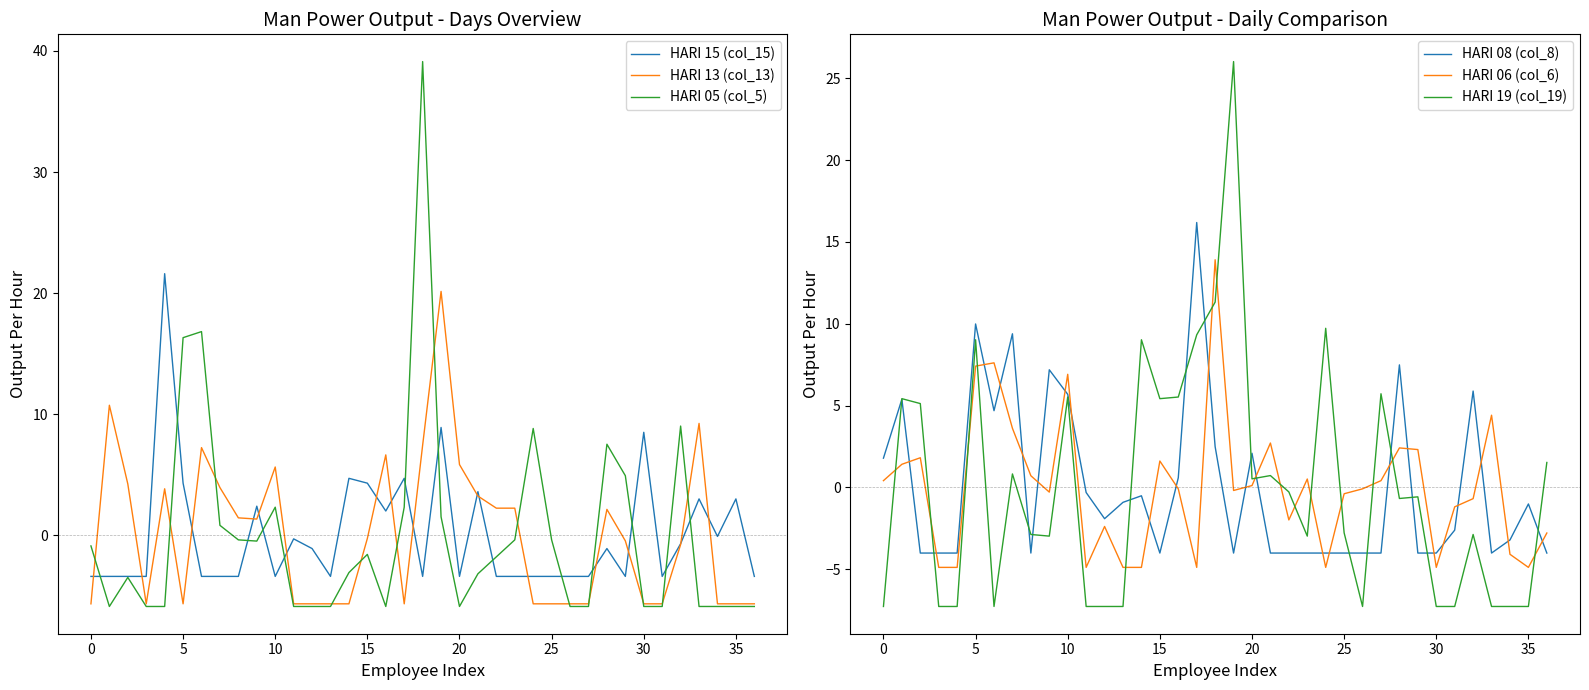

What is the lowest value of the HARI 13 (col_13) series?

-5.7